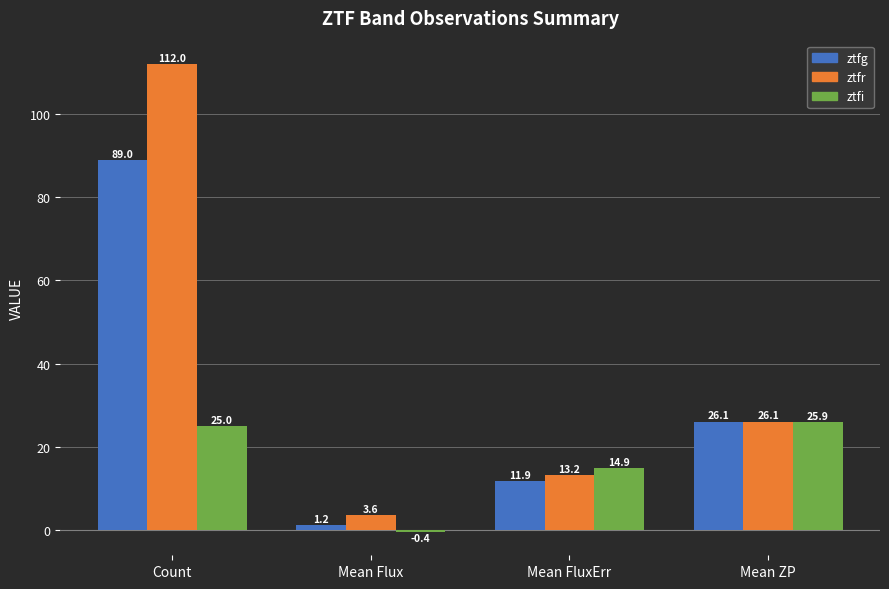

What is the minimum value shown in the chart?

-0.4